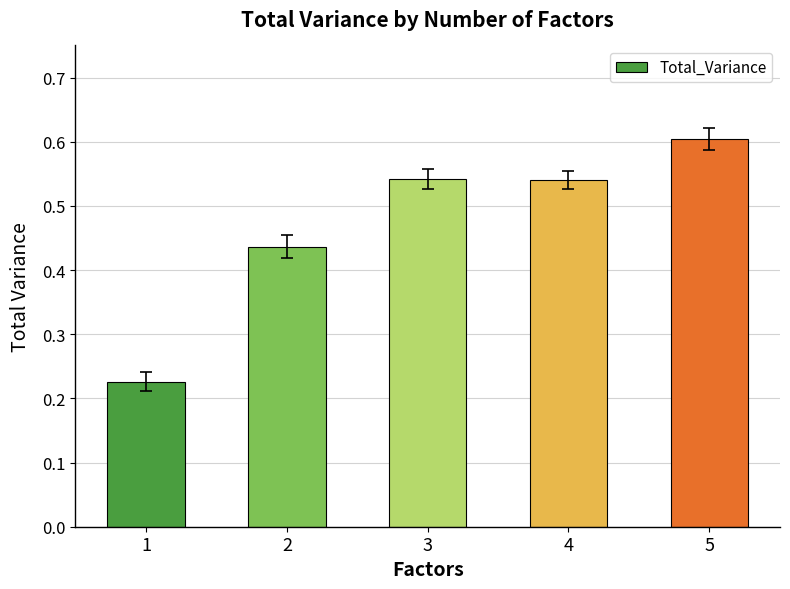

What is the difference between the values at 1 and 4?

0.3